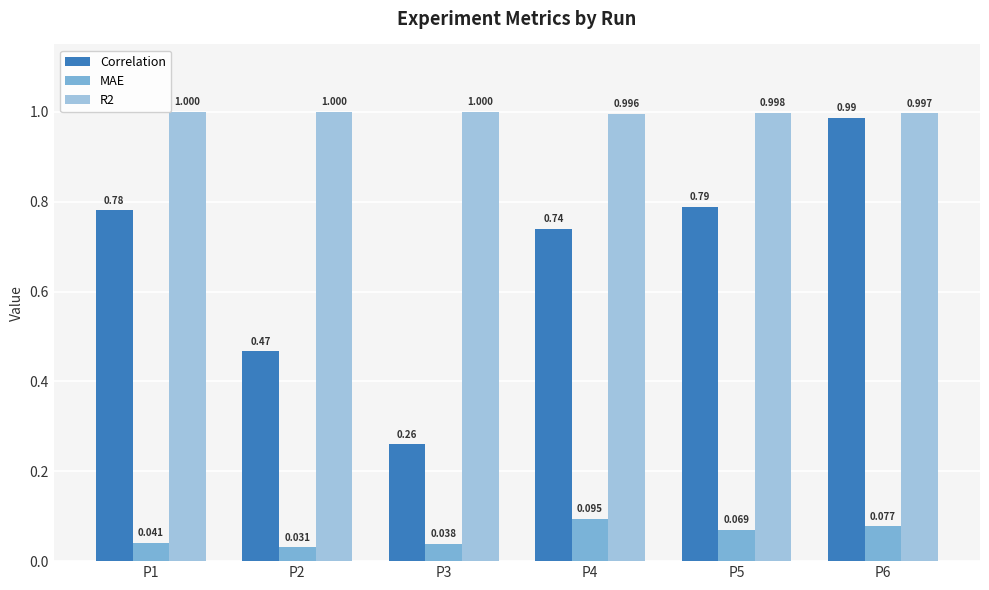

Which series has the widest spread of values?

Correlation